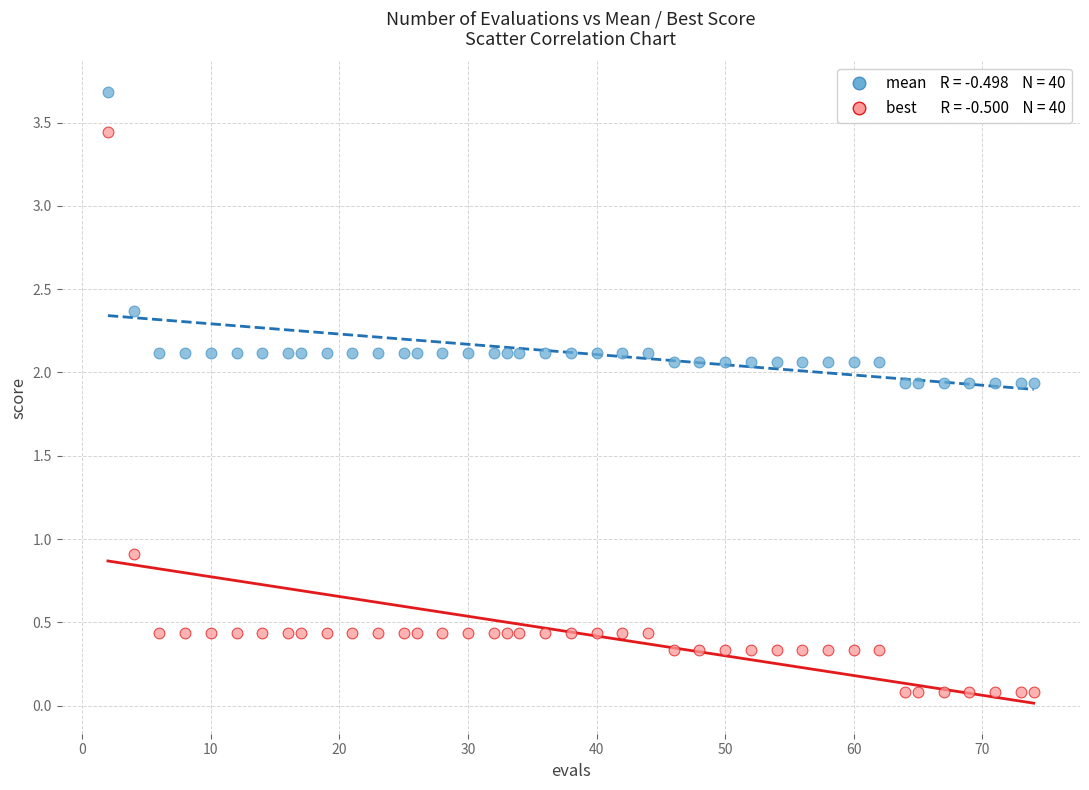

Across all data points, what is the range of X values (max minus min)?

72.0